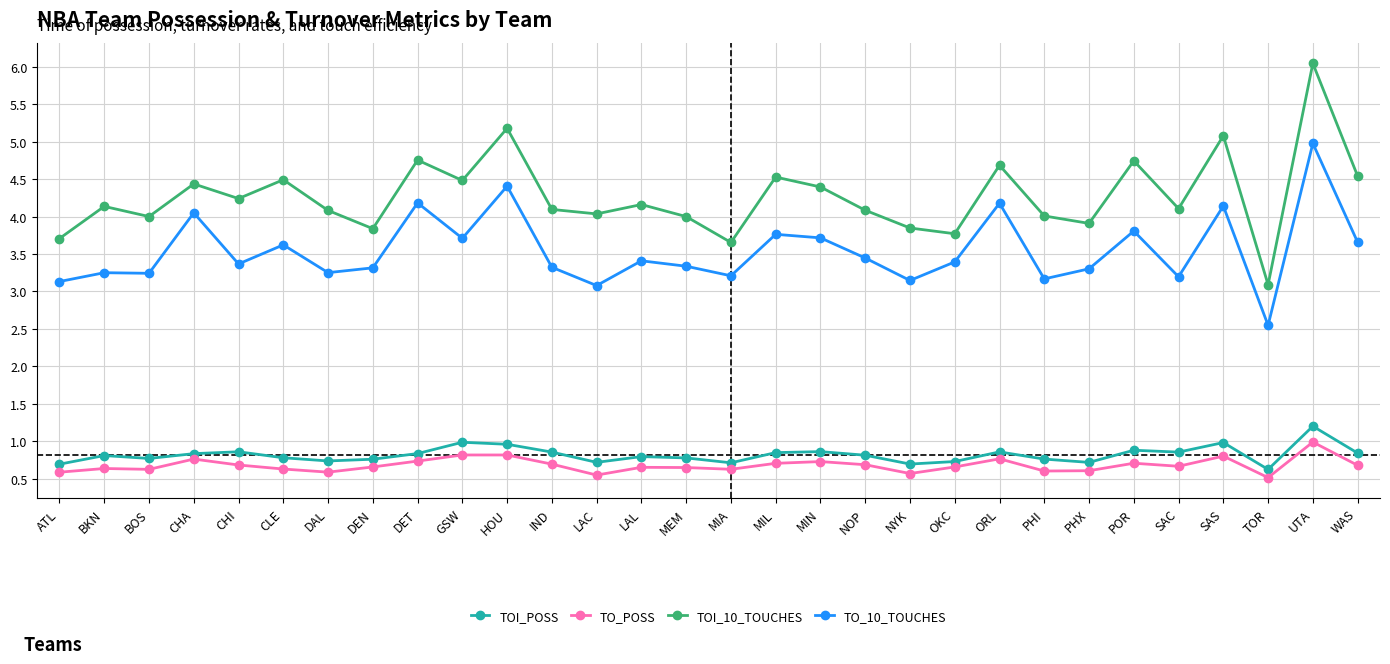

What is the total value across all series at ATL?

8.1